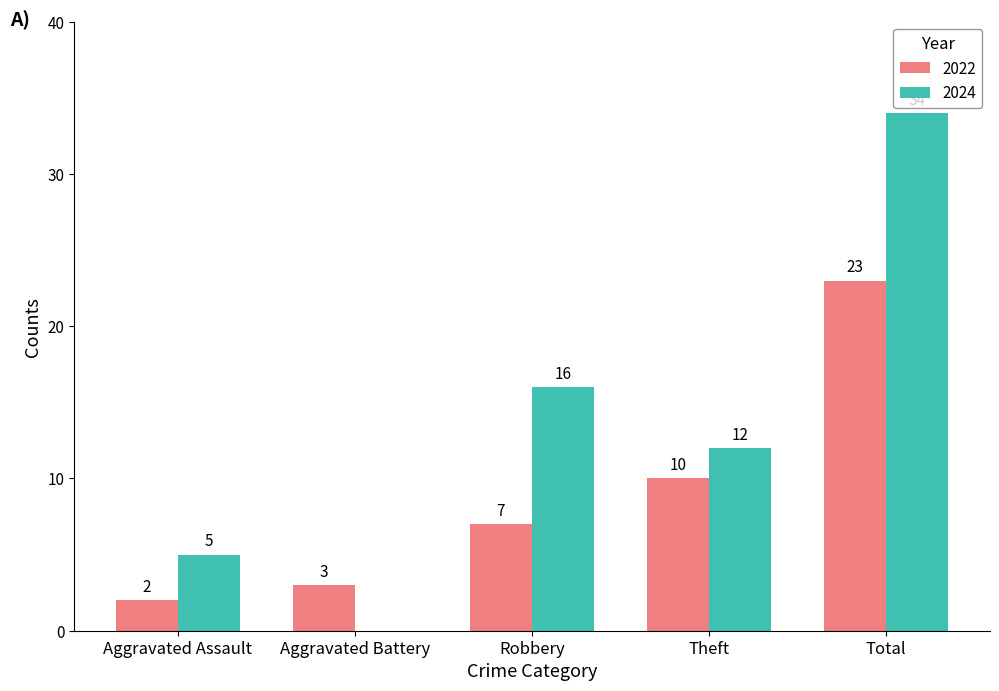

Is it true that 2024 equals 4 at Theft?

False